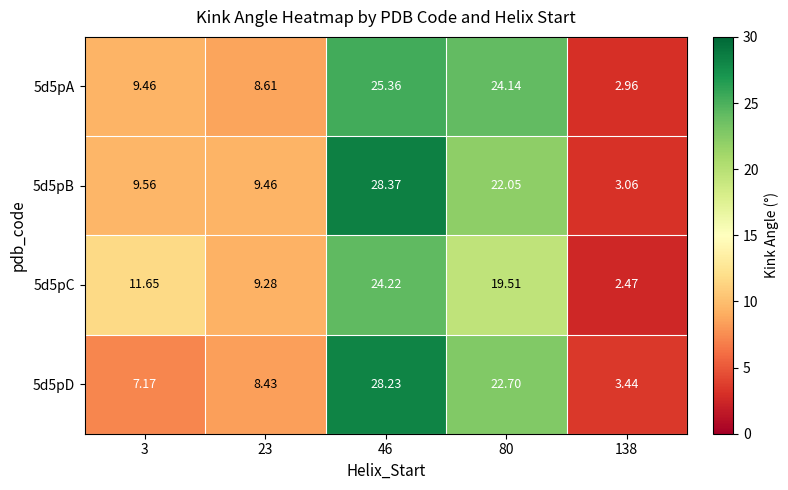

What is the total value across all series at 23?

35.8